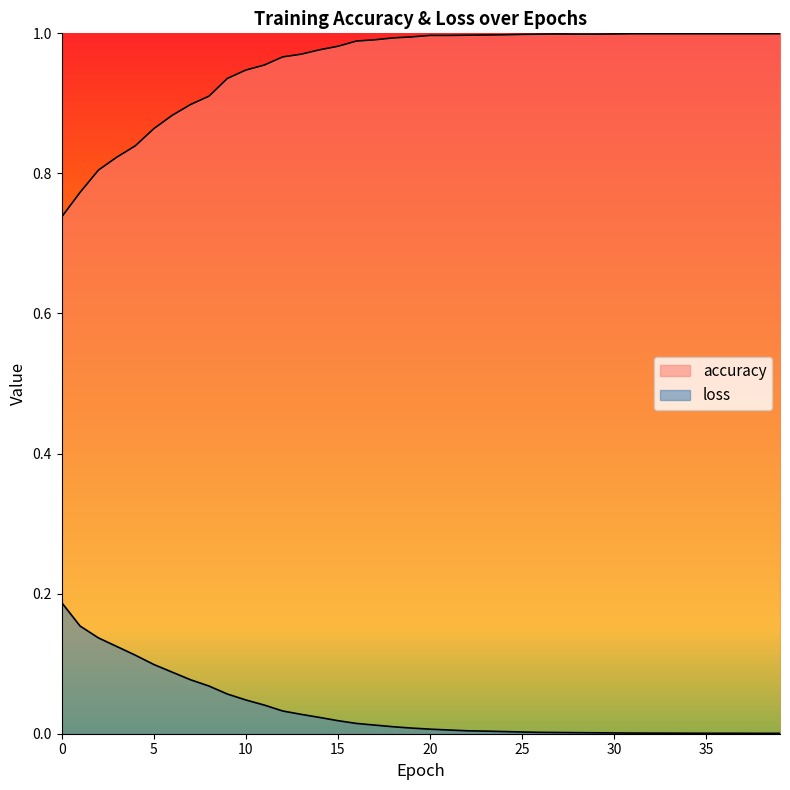

Rank the series at 5 from lowest to highest value.

loss, accuracy